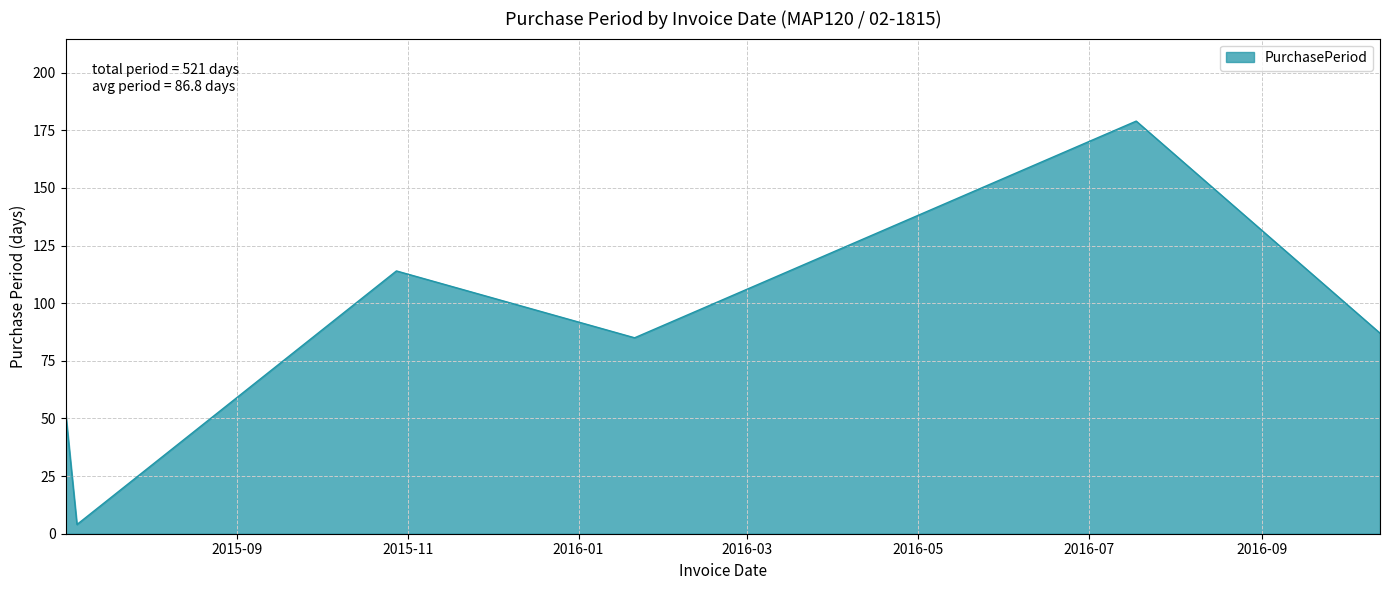

What is the average value?

87